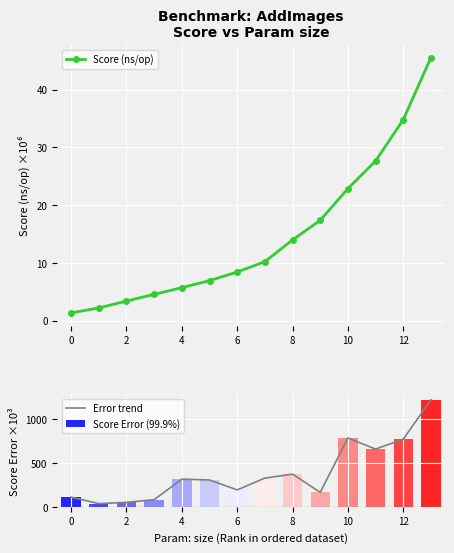

True or false: Score (ns/op) has a value of 1.5 at 2.

False